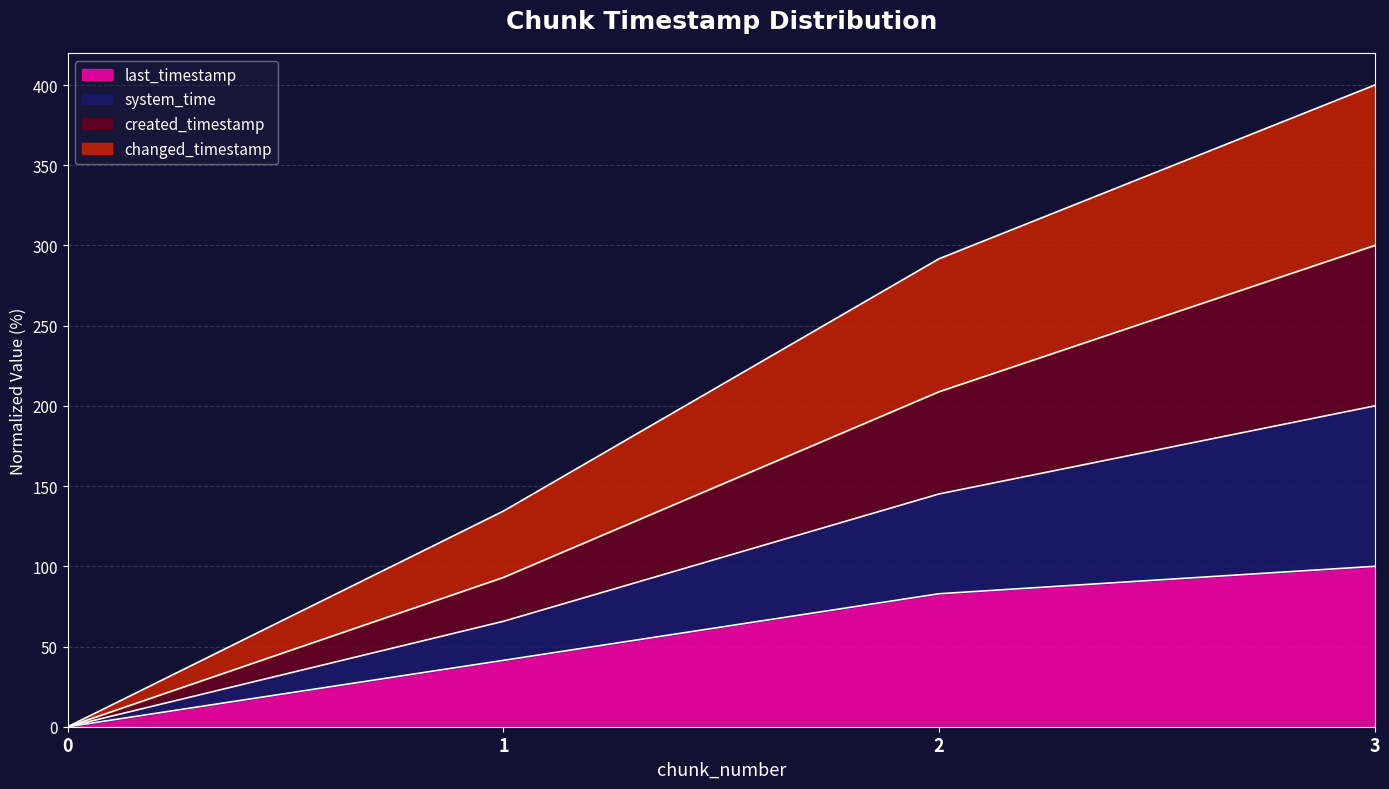

True or false: changed_timestamp and last_timestamp intersect in this chart.

False